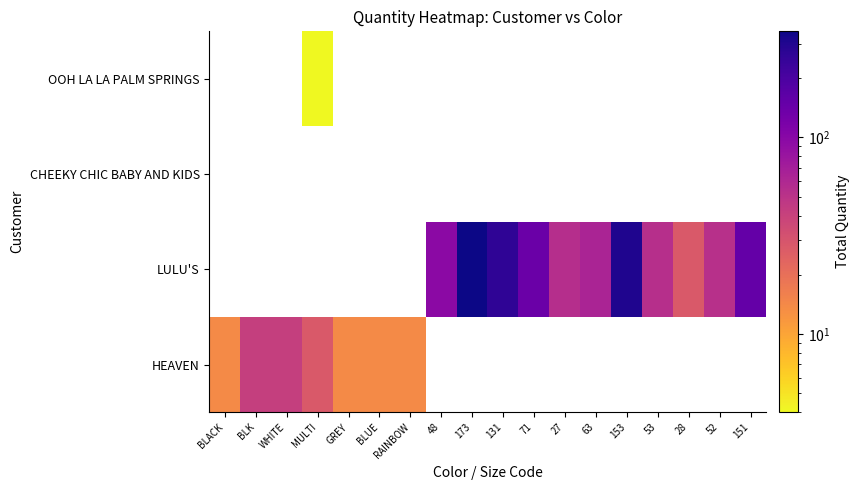

How many data points does each series have?

18